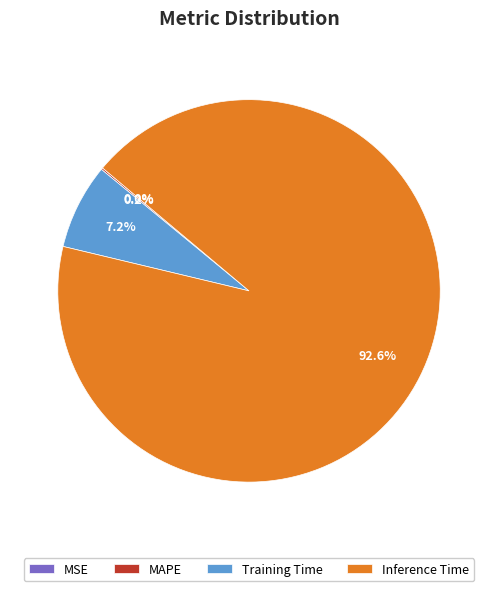

What is the majority slice?

Inference Time